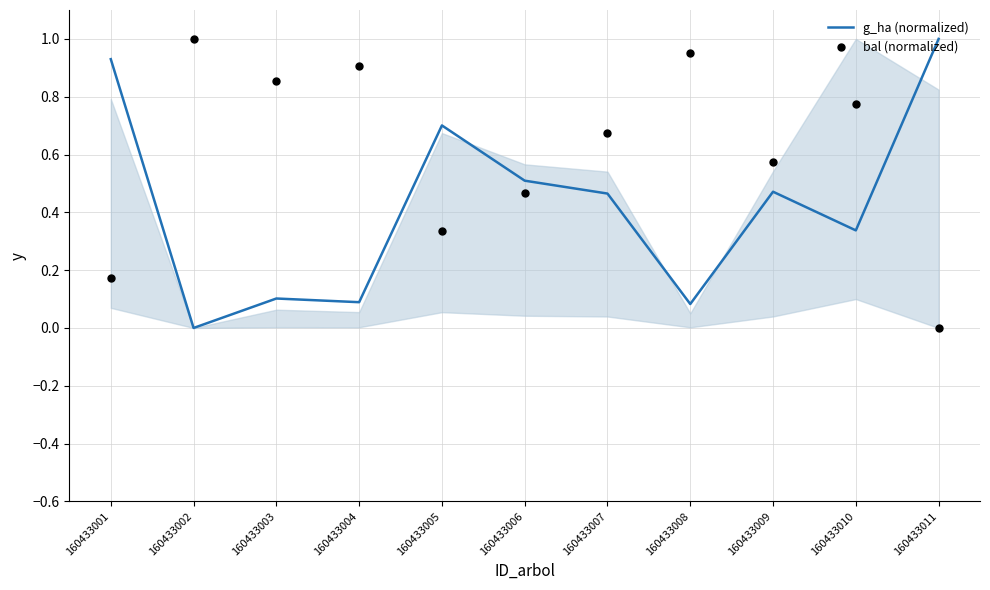

Which series reaches the maximum Y coordinate?

g_ha (normalized)